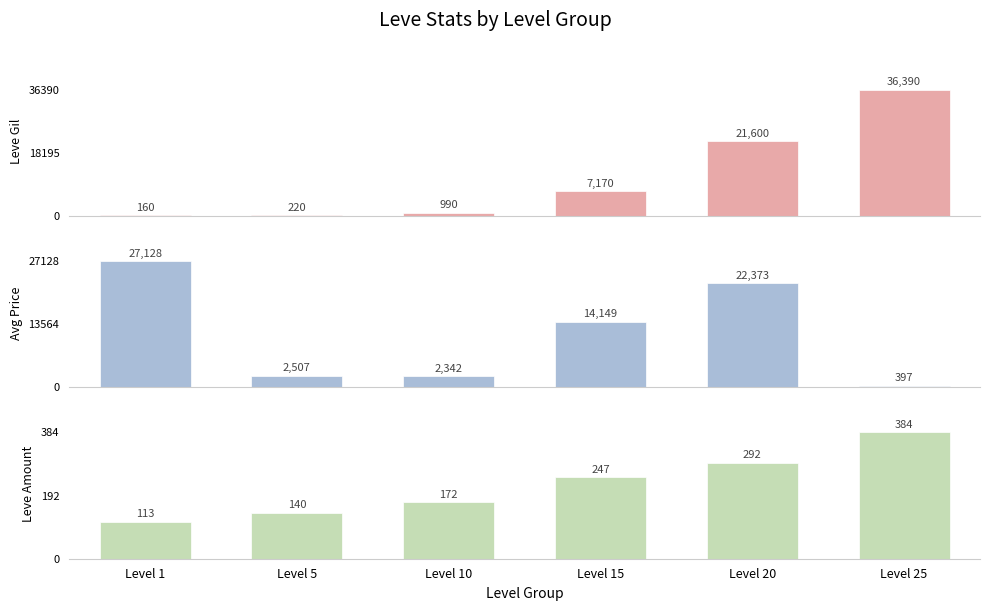

What is the sum of the currentAveragePrice values at Level 10 and Level 5?

4849